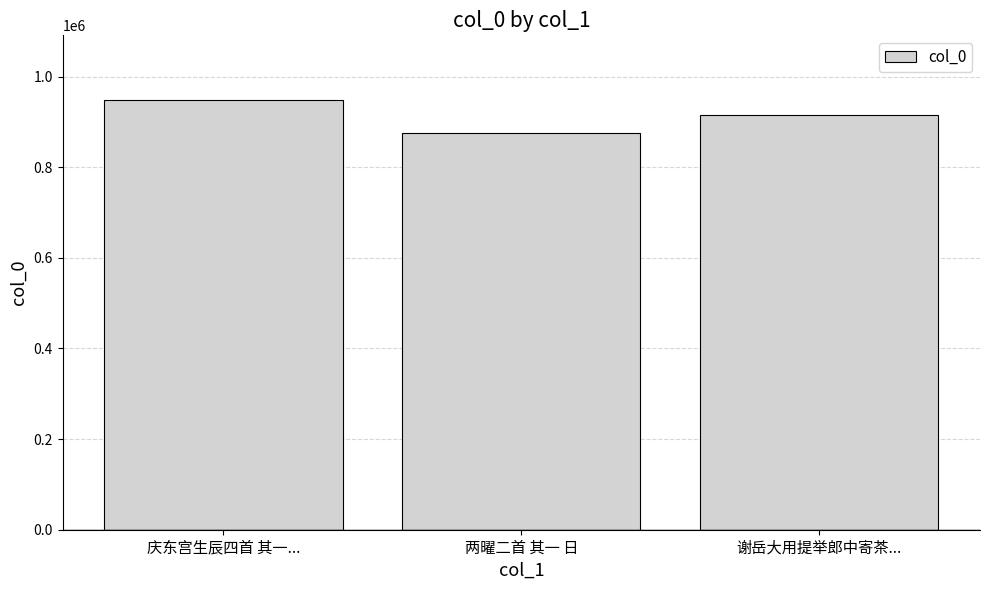

True or false: the data shows 406560 at 两曜二首 其一 日.

False